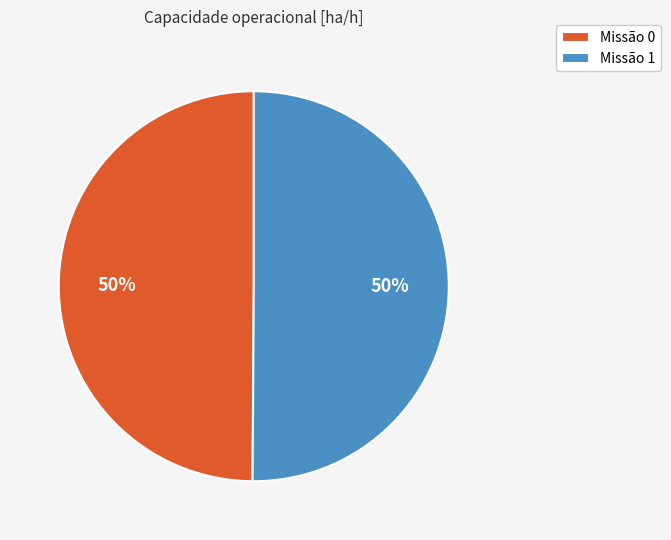

What is the ratio of the value at Missão 0 to the value at Missão 1?

1.0